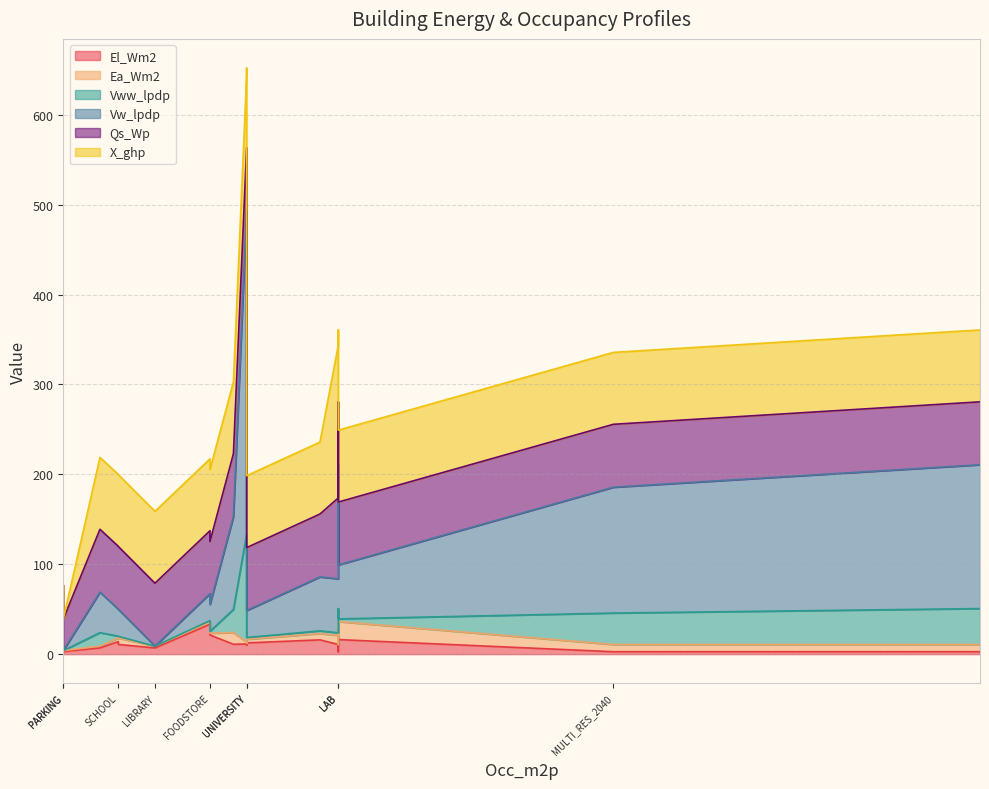

What is the difference between the second highest and second lowest values in the El_Wm2 series?

18.6